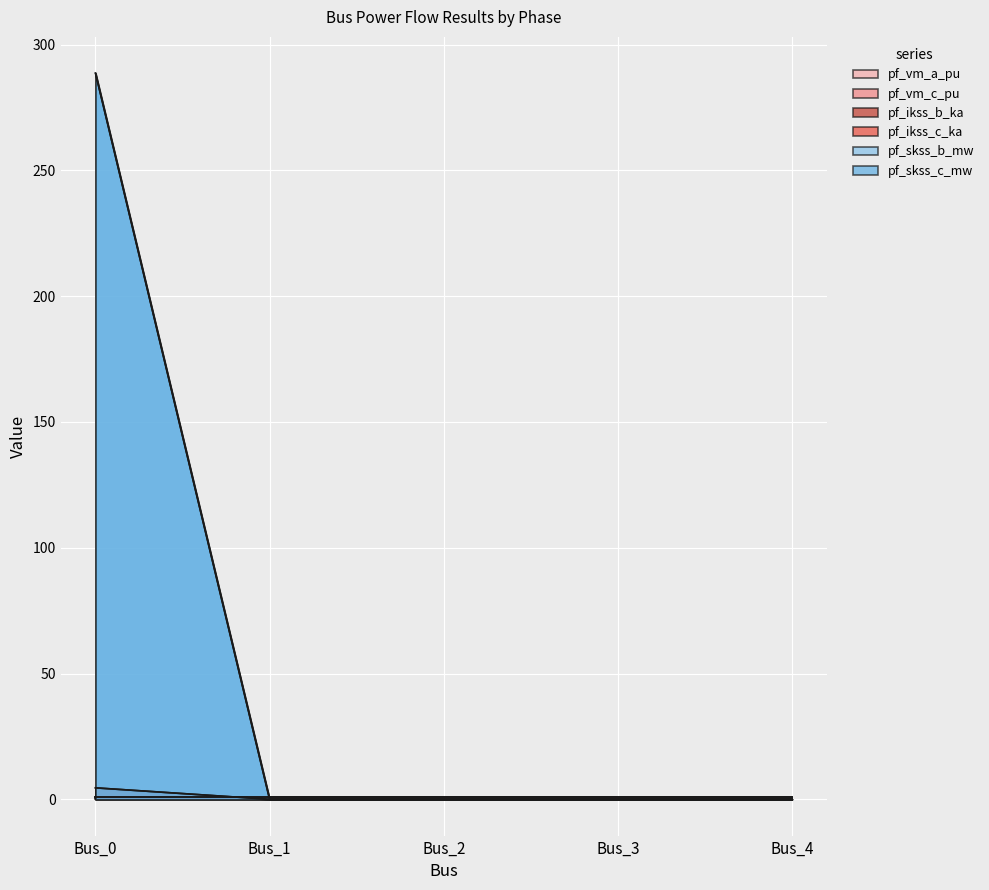

True or false: pf_ikss_c_ka and pf_ikss_b_ka intersect in this chart.

False